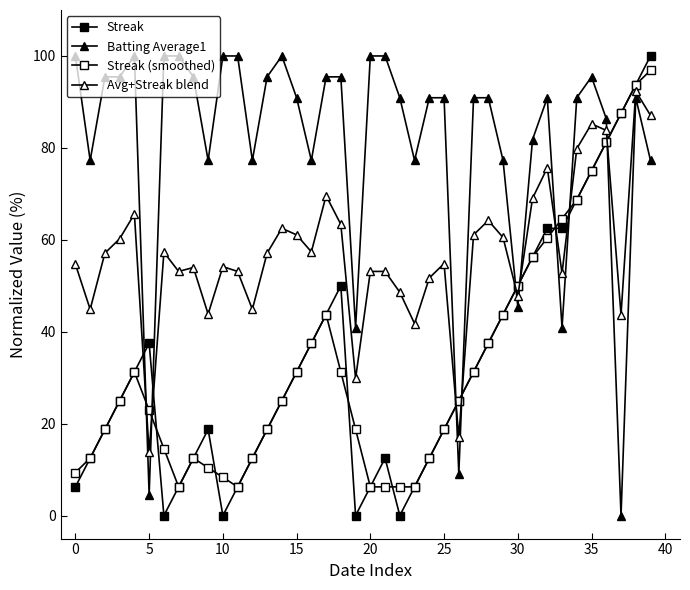

How many lines are shown in the chart?

4